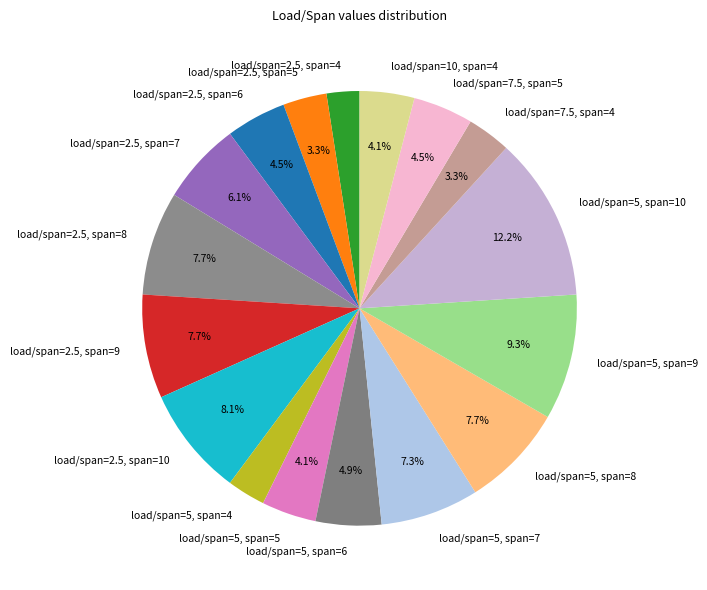

Does any single category account for the majority?

No